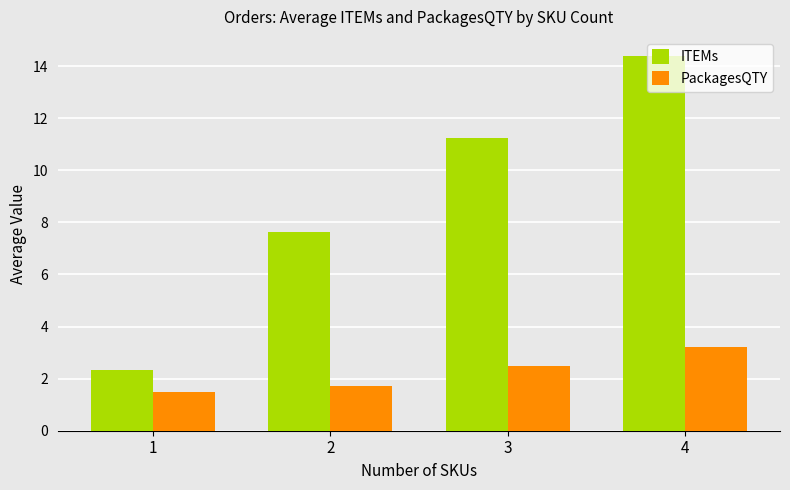

Which series has the largest total across all categories?

ITEMs